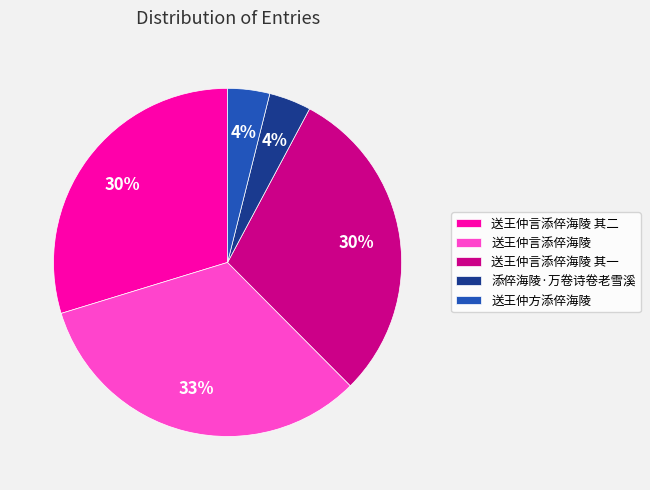

True or false: 添倅海陵·万卷诗卷老雪溪 accounts for 4% of the total.

True